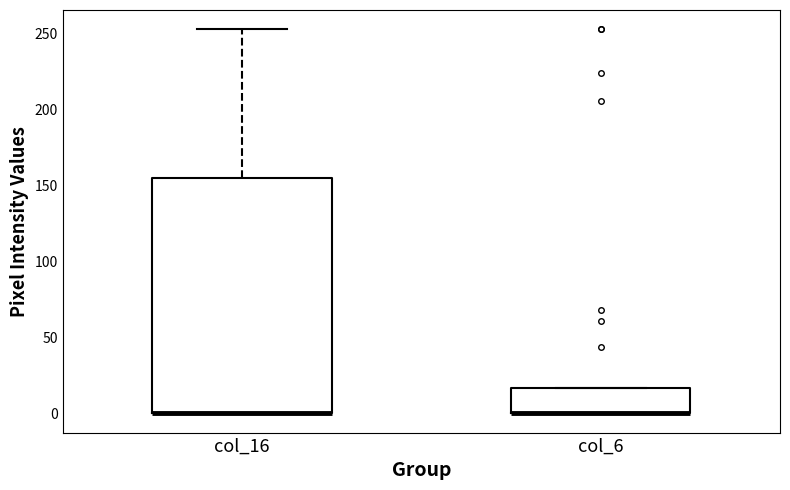

Which box is the tallest, from its lower edge to its upper edge?

col_16